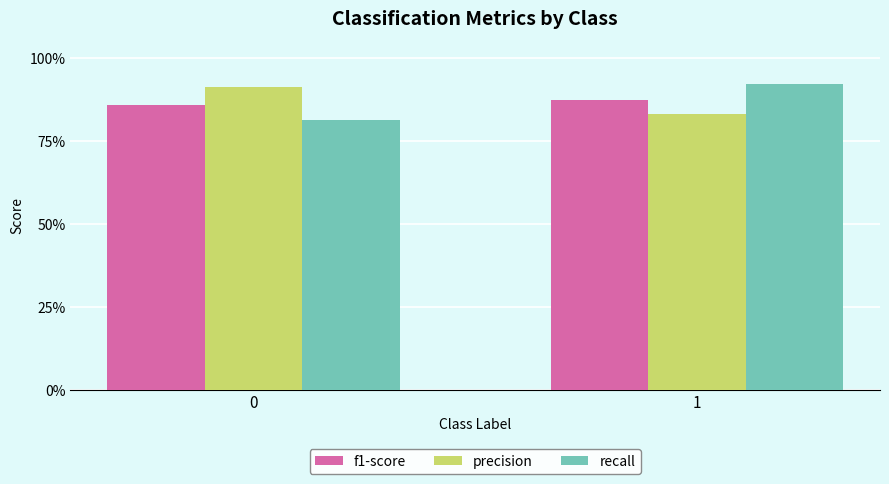

Reading left to right, what are all the values shown in this chart?

f1-score: 0=0.9	1=0.9
precision: 0=0.9	1=0.8
recall: 0=0.8	1=0.9